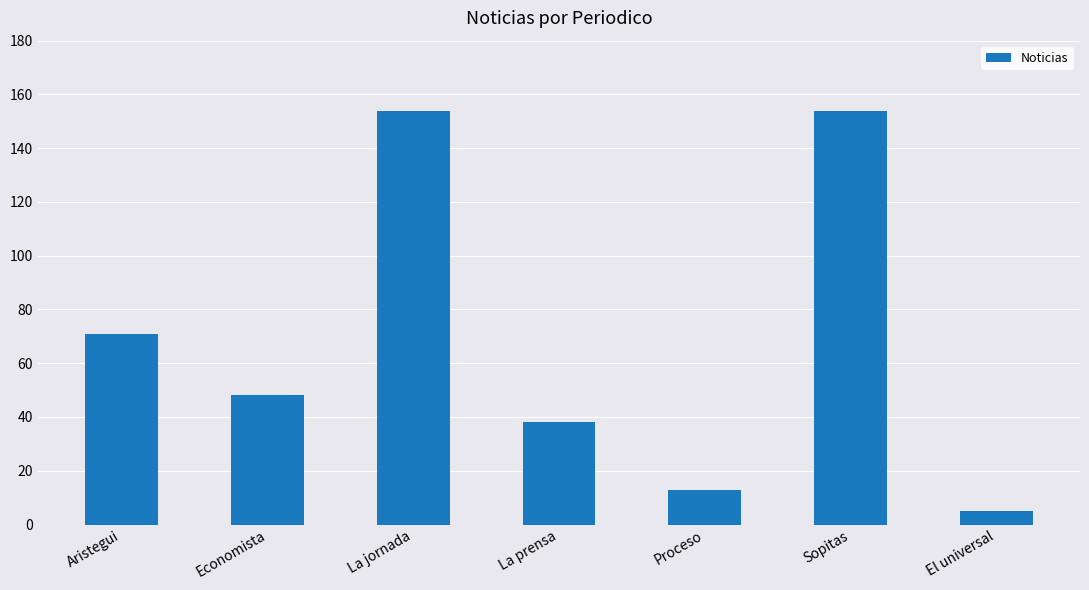

Which has a higher value, Economista or La prensa?

Economista